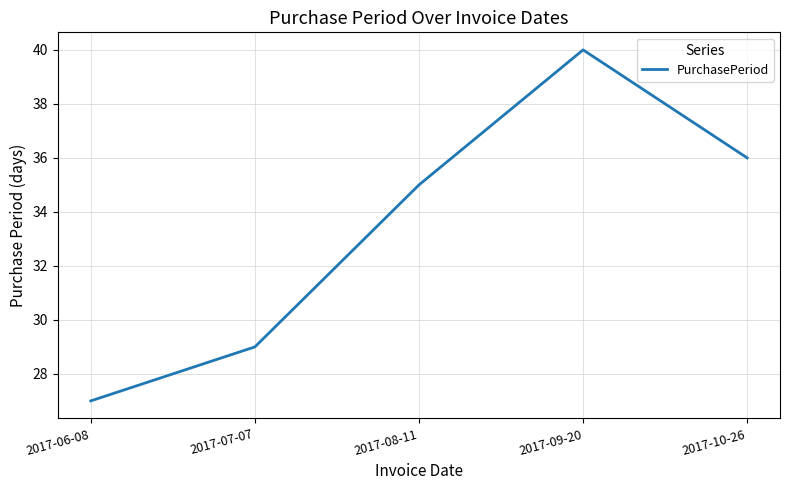

What is the maximum value shown in the chart?

40